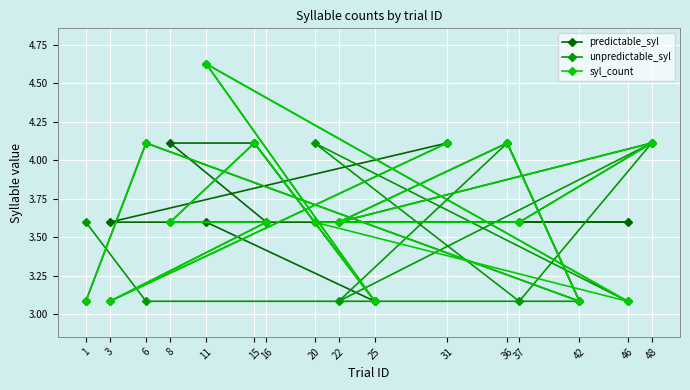

True or false: predictable_syl has more than 0 points higher than both neighbors.

True